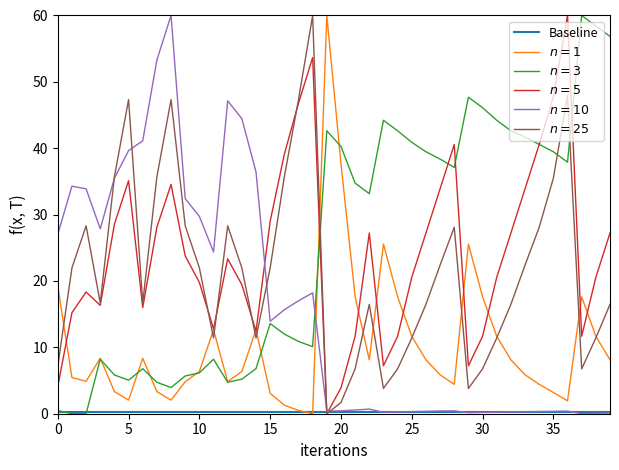

What is the maximum value shown in the chart?

60.0